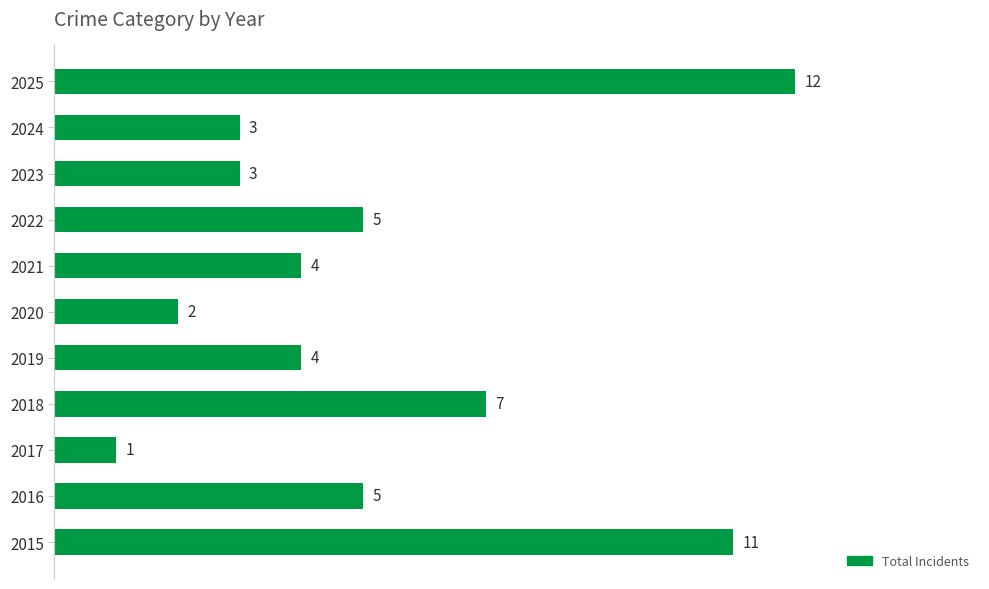

Which label corresponds to the largest value in the chart?

2025